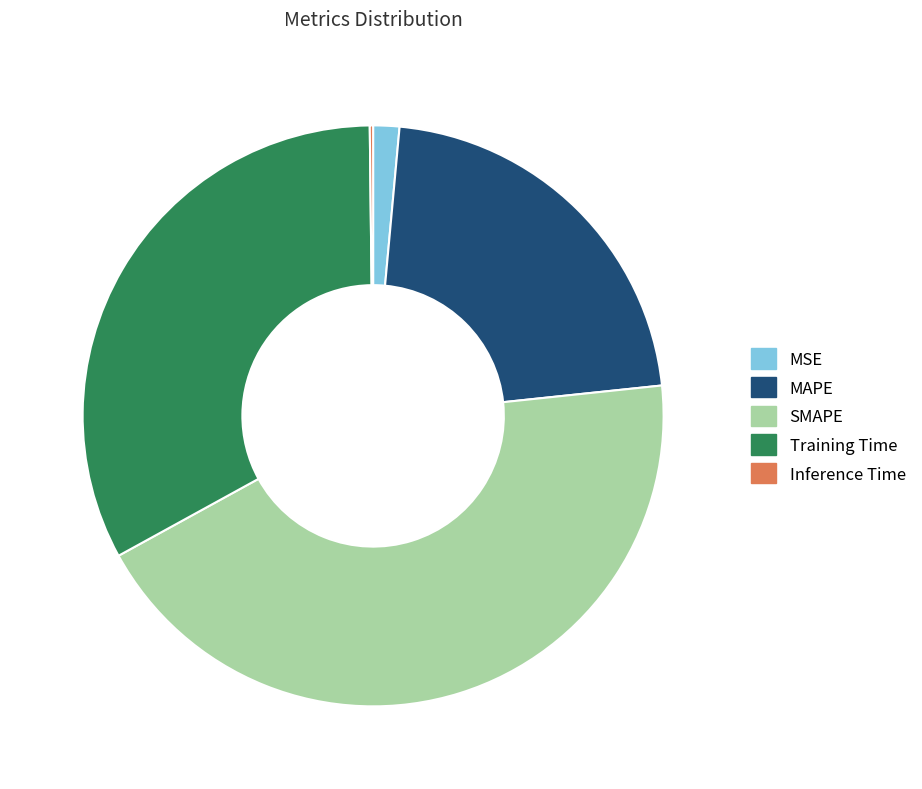

True or false: SMAPE accounts for 49% of the total.

False